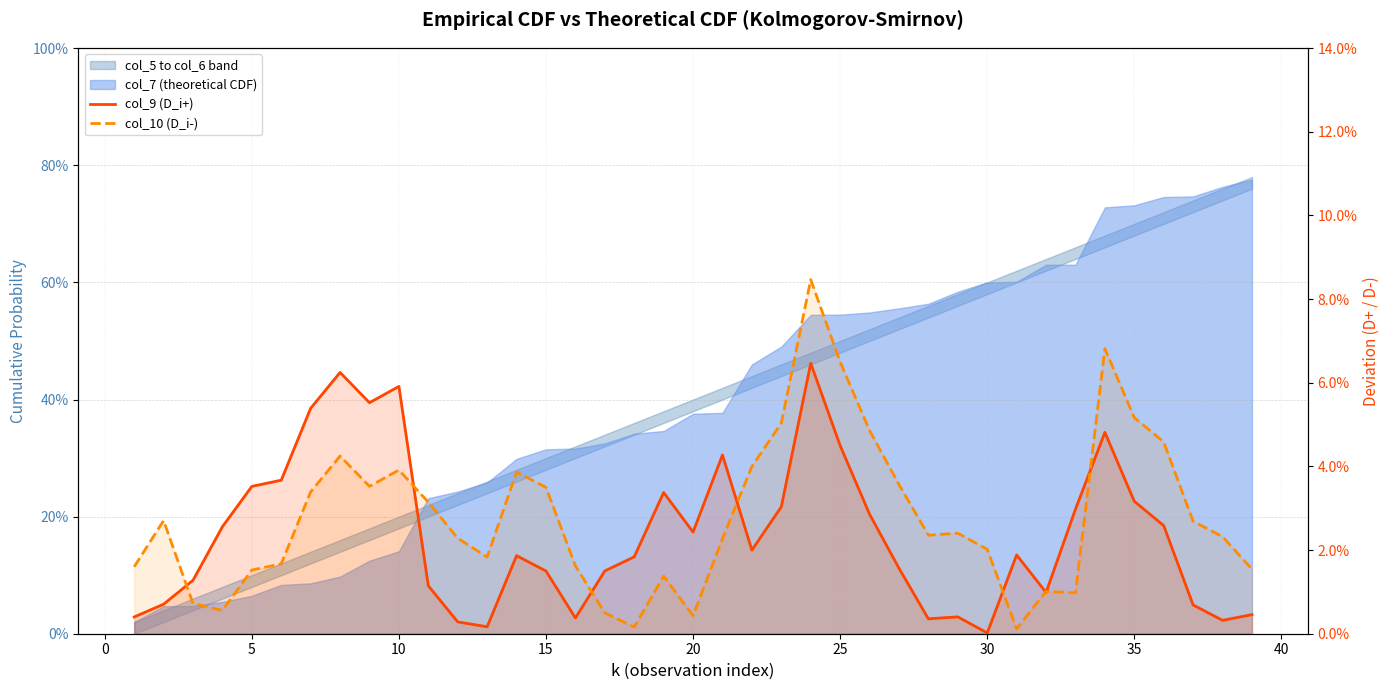

Which series has the widest spread of values?

col_10 (D_i-)